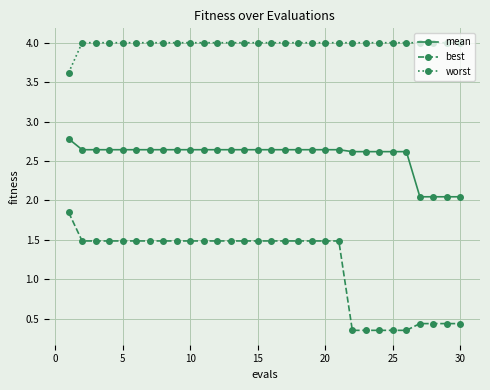

At how many categories does at least one series exceed 2?

30